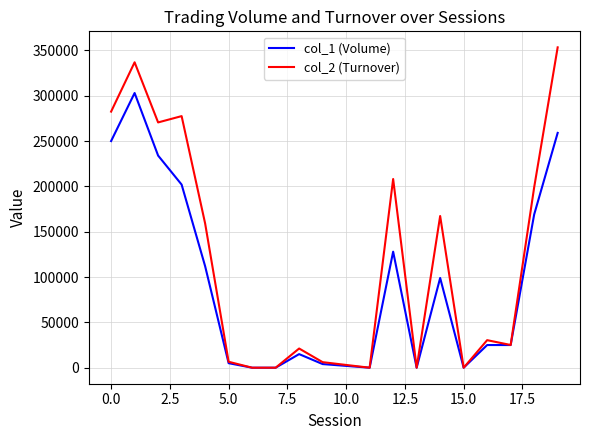

What are all the series names shown in the legend?

col_1 (Volume), col_2 (Turnover)